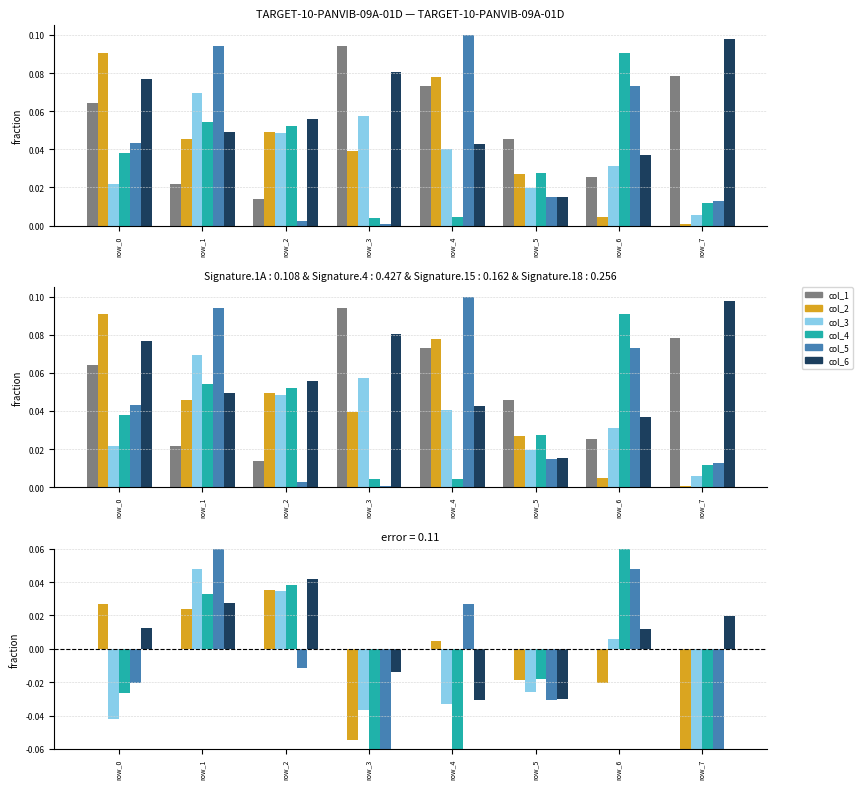

List the series in order of their peak value, lowest first.

col_1, col_2, col_6, col_3, col_4, col_5